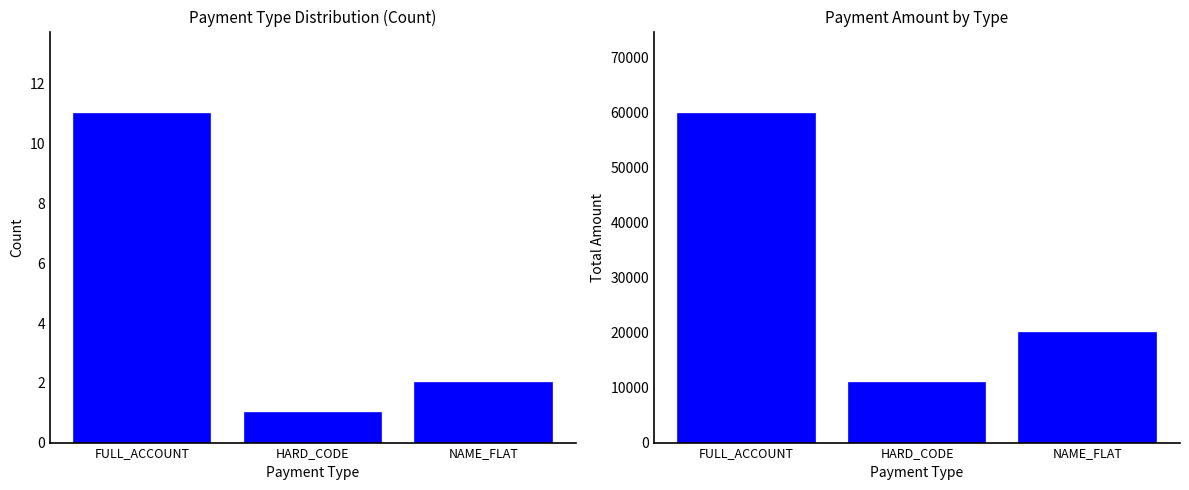

What are all the series names shown in the legend?

Count, Total Amount